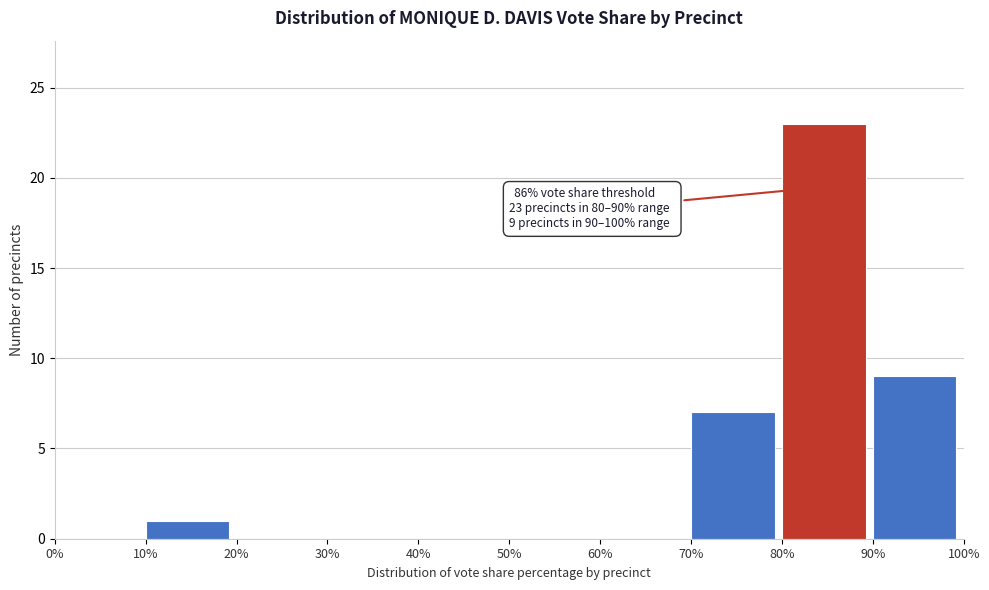

Reading right to left, what are all the values shown in this chart?

90%=9	80%=23	70%=7	60%=0	50%=0	40%=0	30%=0	20%=0	10%=1	0%=0